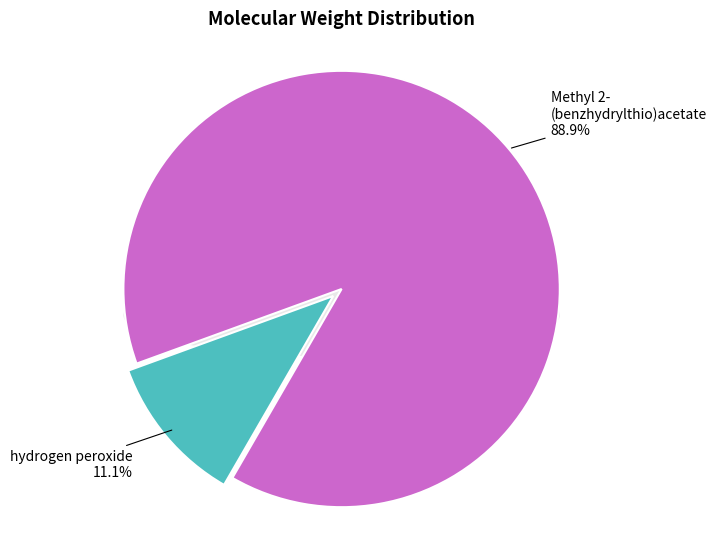

Between Methyl 2-(benzhydrylthio)acetate and hydrogen peroxide, which is larger?

Methyl 2-(benzhydrylthio)acetate